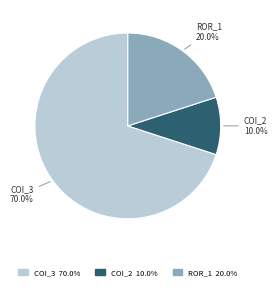

Do COI_2 and COI_3 together represent more than half of the pie?

Yes